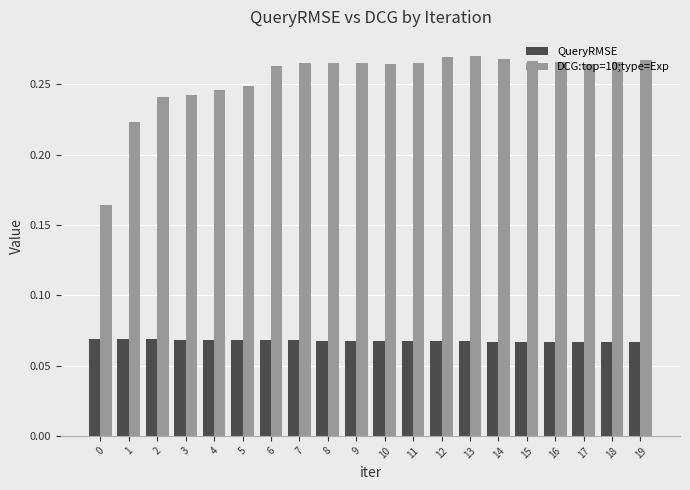

What is the sum of all DCG:top=10;type=Exp values?

5.1